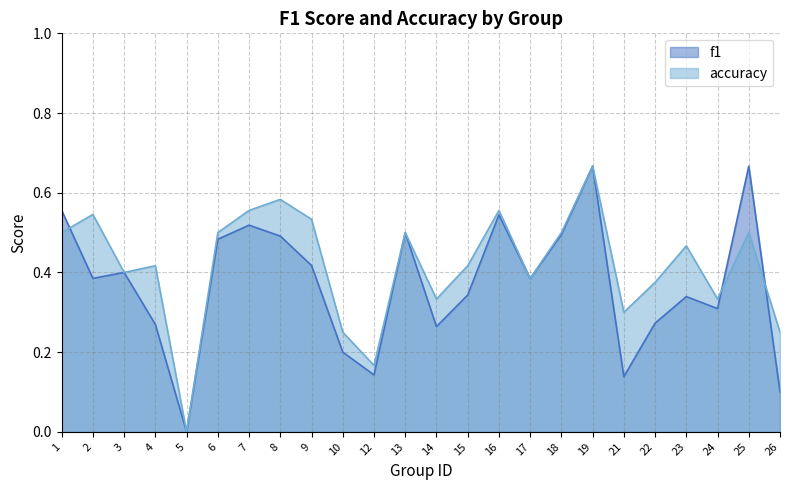

How many values in f1 are above zero?

23